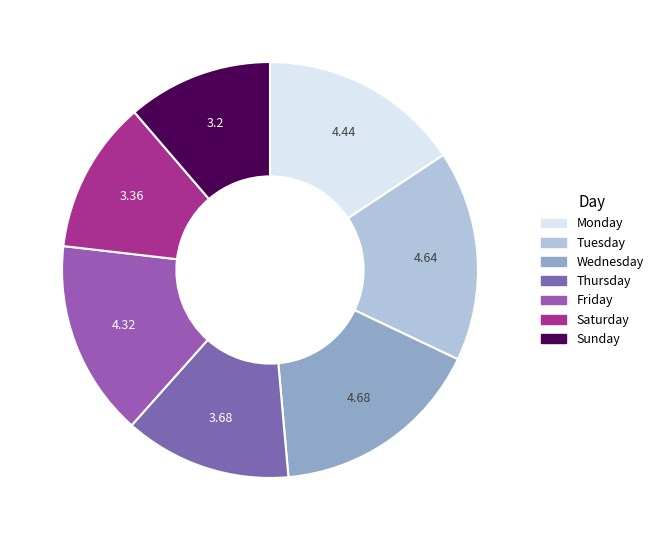

Count the number of slices in the pie.

7